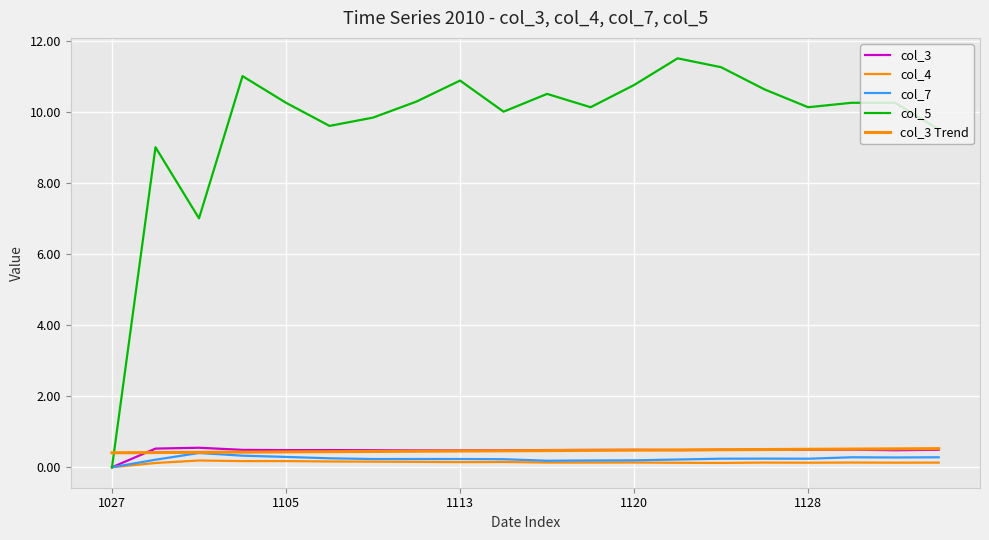

Reading right to left, extract all data points from this chart.

col_3: 0.5	0.5	0.5	0.5	0.5	0.5	0.5	0.5	0.5	0.5	0.5	0.5	0.5	0.5	0.5	0.5	0.5	0.5	0.5	0.0
col_4: 0.1	0.1	0.1	0.1	0.1	0.1	0.1	0.1	0.1	0.1	0.1	0.1	0.2	0.2	0.2	0.2	0.2	0.2	0.1	0.0
col_7: 0.3	0.3	0.3	0.2	0.2	0.2	0.2	0.2	0.2	0.2	0.2	0.2	0.2	0.2	0.3	0.3	0.3	0.4	0.2	0.0
col_5: 9.5	10.2	10.2	10.1	10.6	11.2	11.5	10.8	10.1	10.5	10.0	10.9	10.3	9.8	9.6	10.2	11.0	7.0	9.0	0.0
col_3 Trend: 0.5	0.5	0.5	0.5	0.5	0.5	0.5	0.5	0.5	0.5	0.5	0.5	0.5	0.4	0.4	0.4	0.4	0.4	0.4	0.4